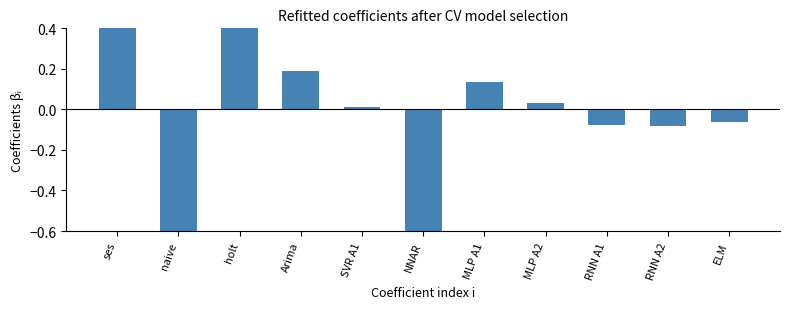

Rank the categories by value from highest to lowest.

ses, holt, Arima, MLP A1, MLP A2, SVR A1, ELM, RNN A1, RNN A2, NNAR, naive